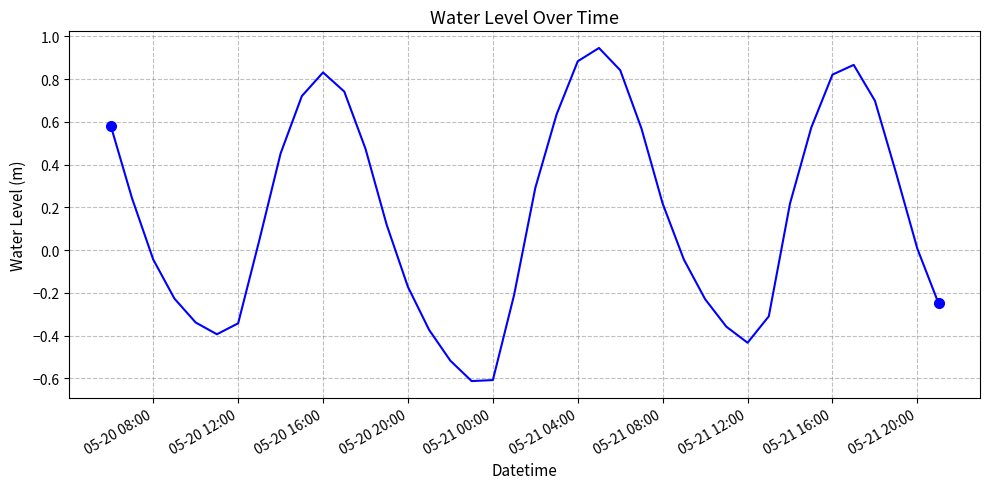

What is the difference between the maximum and minimum values?

1.6